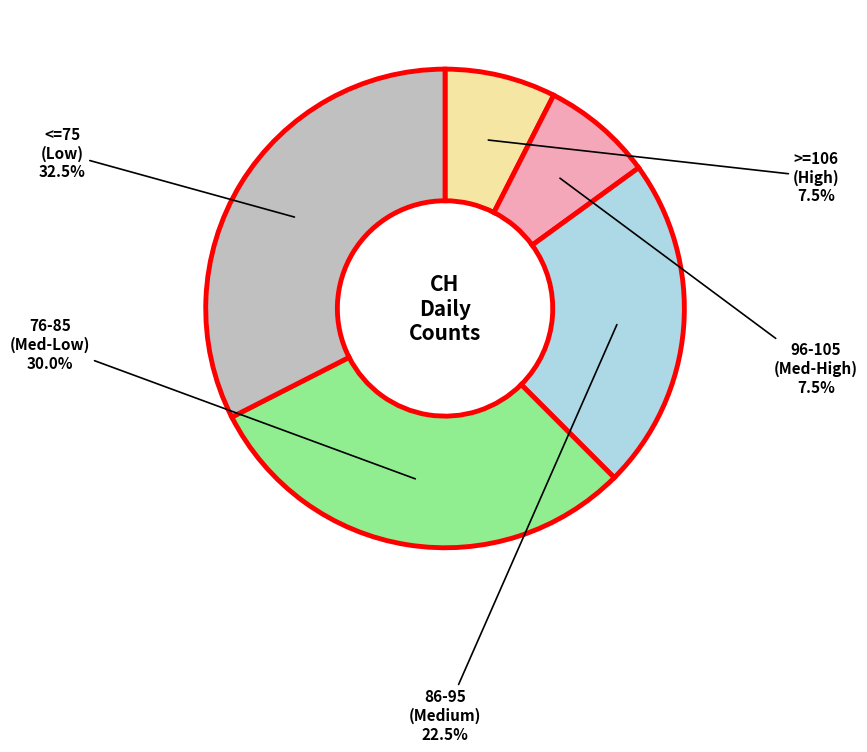

How many slices are in this pie chart?

5